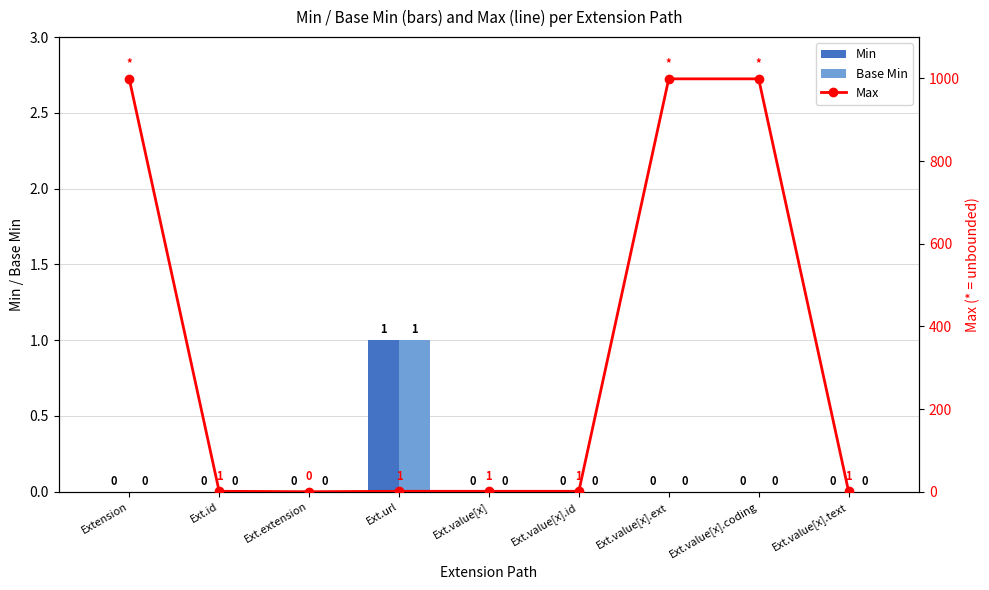

Reading left to right, extract all data points from this chart.

Min: 0	0	0	1	0	0	0	0	0
Base Min: 0	0	0	1	0	0	0	0	0
Max: 999	1	0	1	1	1	999	999	1